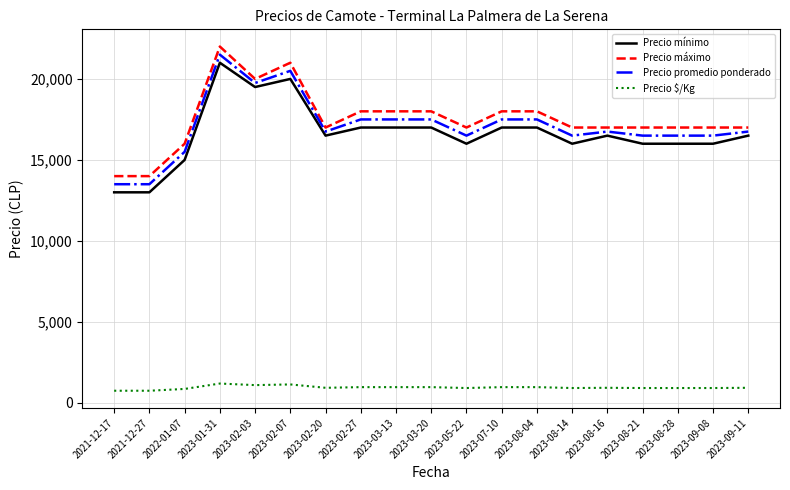

What position from the left is 2023-03-13?

9